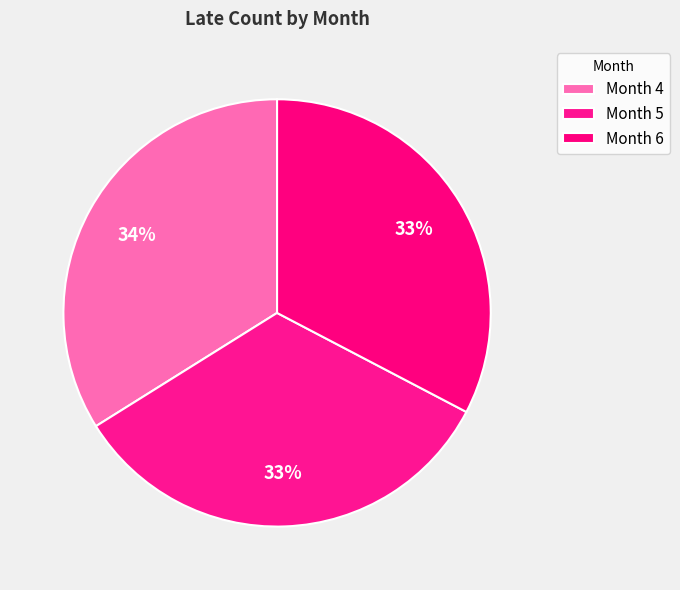

Count the number of slices in the pie.

3